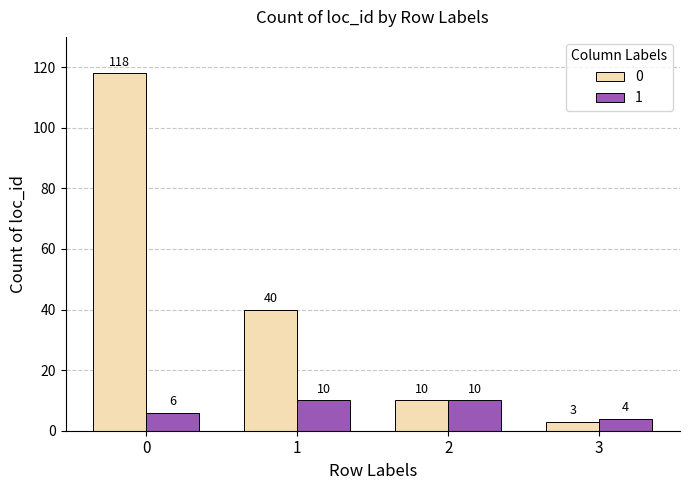

Rank the categories by 0 value from highest to lowest.

0, 1, 2, 3